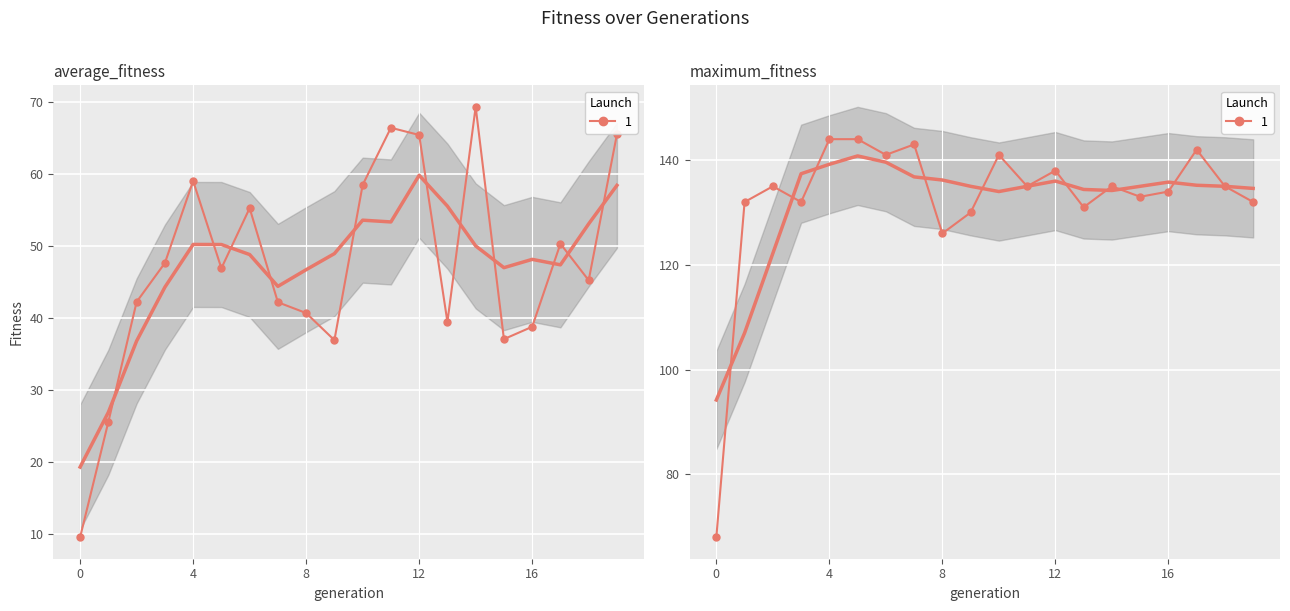

What is the difference between the second highest and minimum values in the average_fitness (trend) series?

39.2